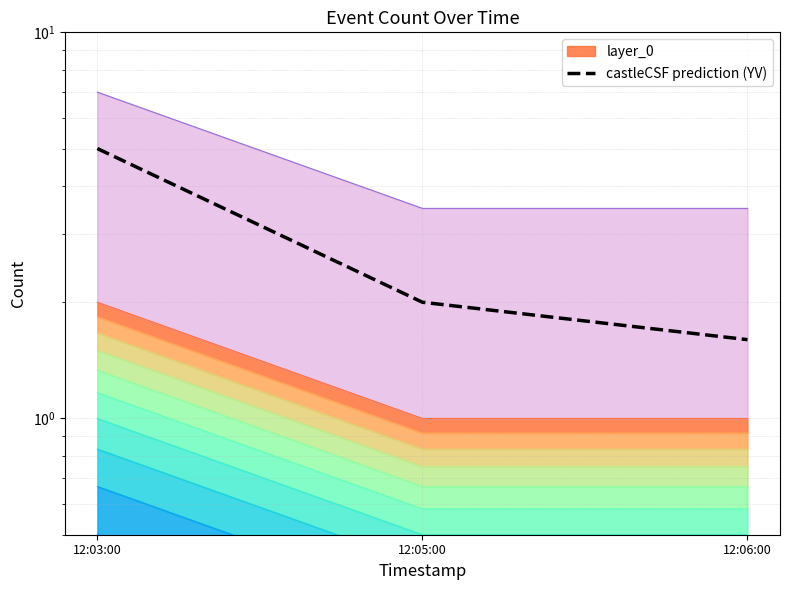

What is the approximate value at 12:05:00?

2.0